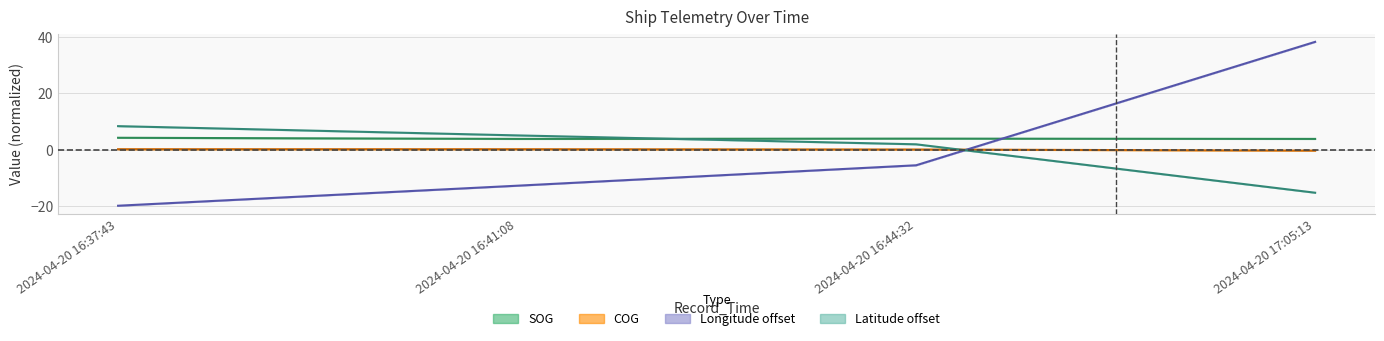

What is the greatest value displayed?

38.1